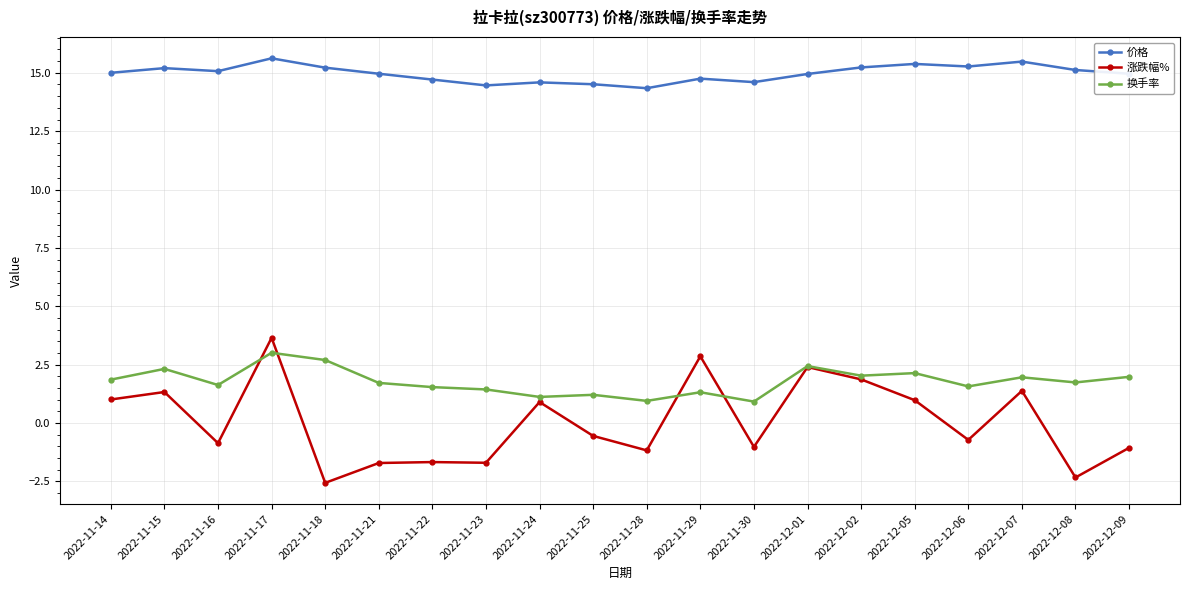

Does the chart display data point markers on the line(s)?

Yes